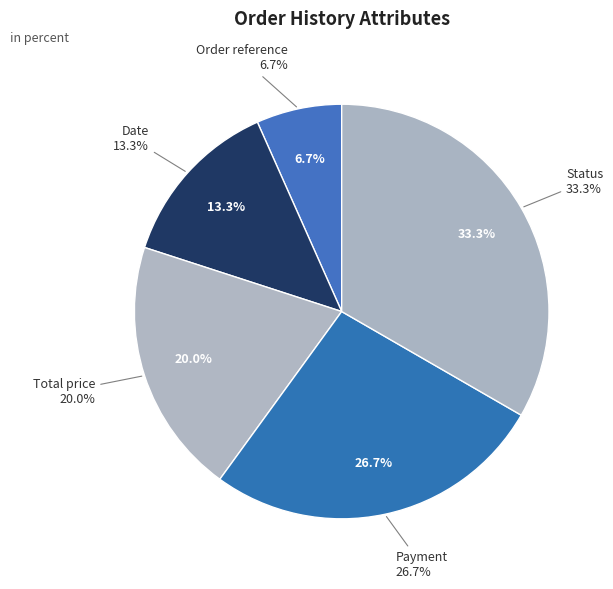

Count the number of slices in the pie.

5